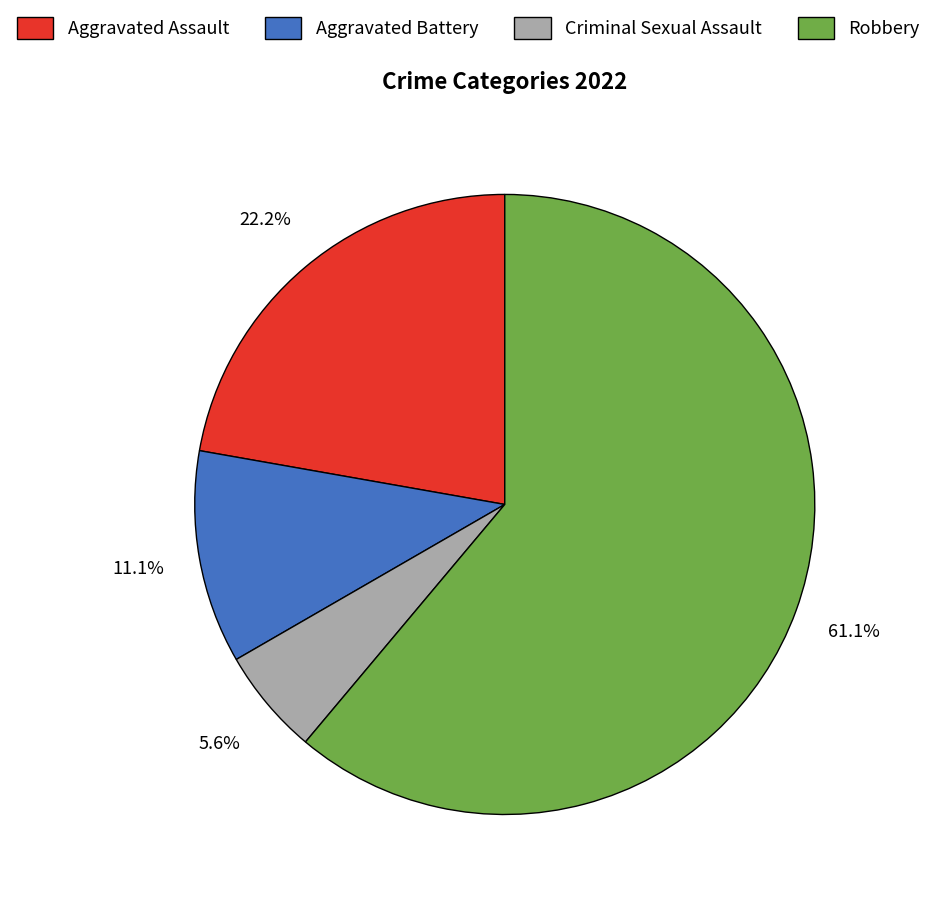

Does any single category account for the majority?

Yes